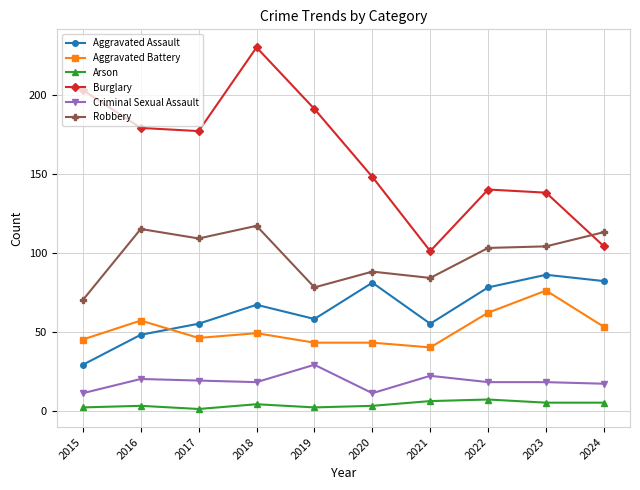

Rank the series at 2024 from highest to lowest value.

Robbery, Burglary, Aggravated Assault, Aggravated Battery, Criminal Sexual Assault, Arson